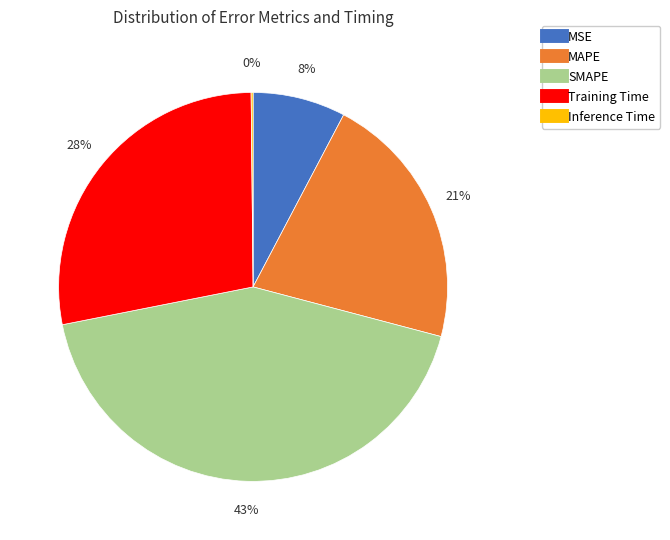

What is the ratio of the value at MAPE to the value at Training Time?

0.8